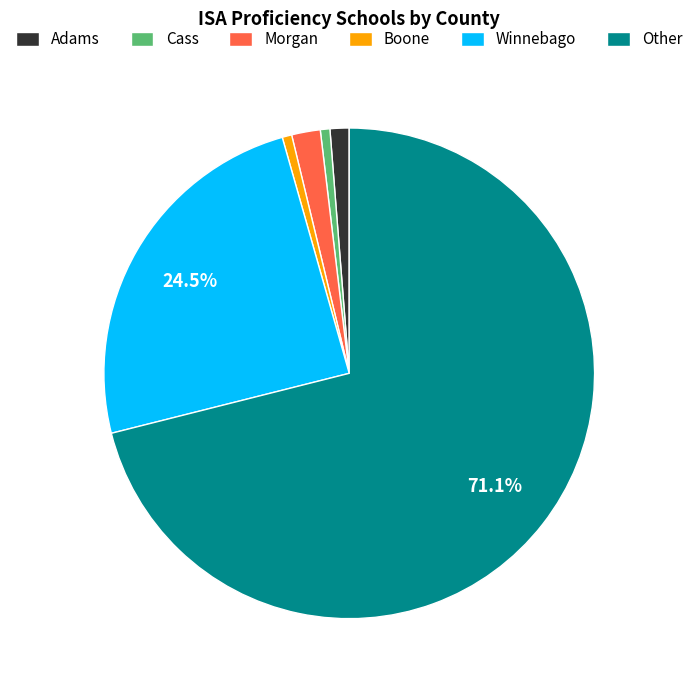

To the nearest percent, what percentage of the pie is Boone?

1%